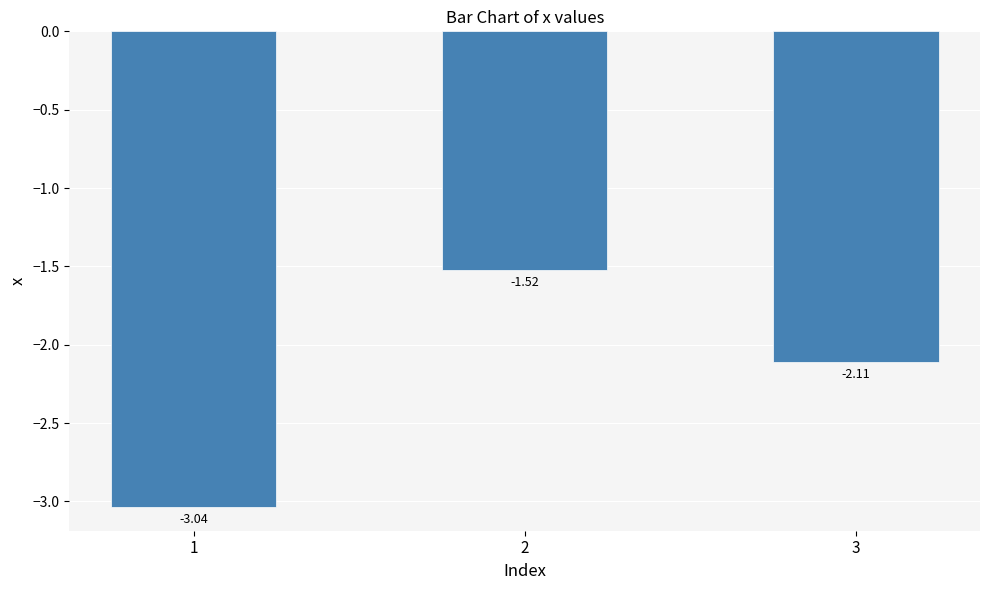

What is the sum of the values at 1 and 2?

-4.6